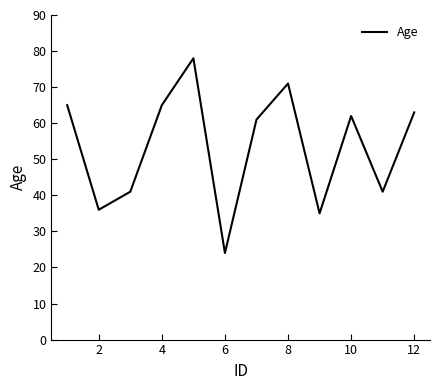

What is the smallest value displayed?

24